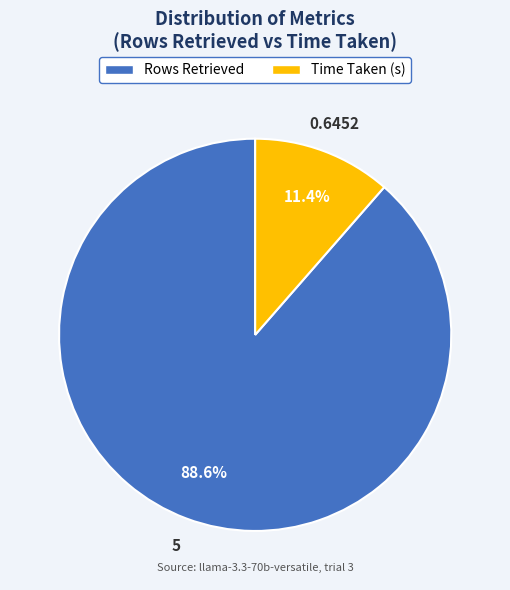

What is the smallest slice in the pie chart?

Time Taken (s)